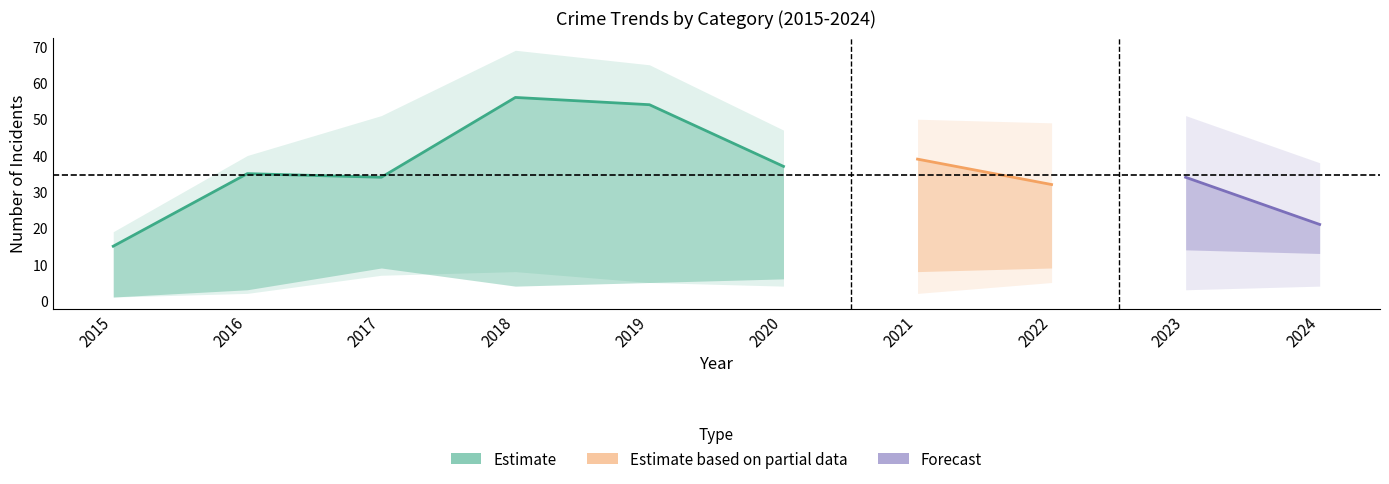

Reading left to right, what are all the values shown in this chart?

Robbery: 2015=15	2016=35	2017=34	2018=56	2019=54	2020=37	2021=39	2022=32	2023=34	2024=21
Aggravated Battery: 2015=1	2016=3	2017=9	2018=4	2019=5	2020=6	2021=8	2022=9	2023=14	2024=13
Aggravated Assault: 2015=1	2016=2	2017=7	2018=8	2019=5	2020=4	2021=2	2022=5	2023=3	2024=4
Total: 2015=19	2016=40	2017=51	2018=69	2019=65	2020=47	2021=50	2022=49	2023=51	2024=38